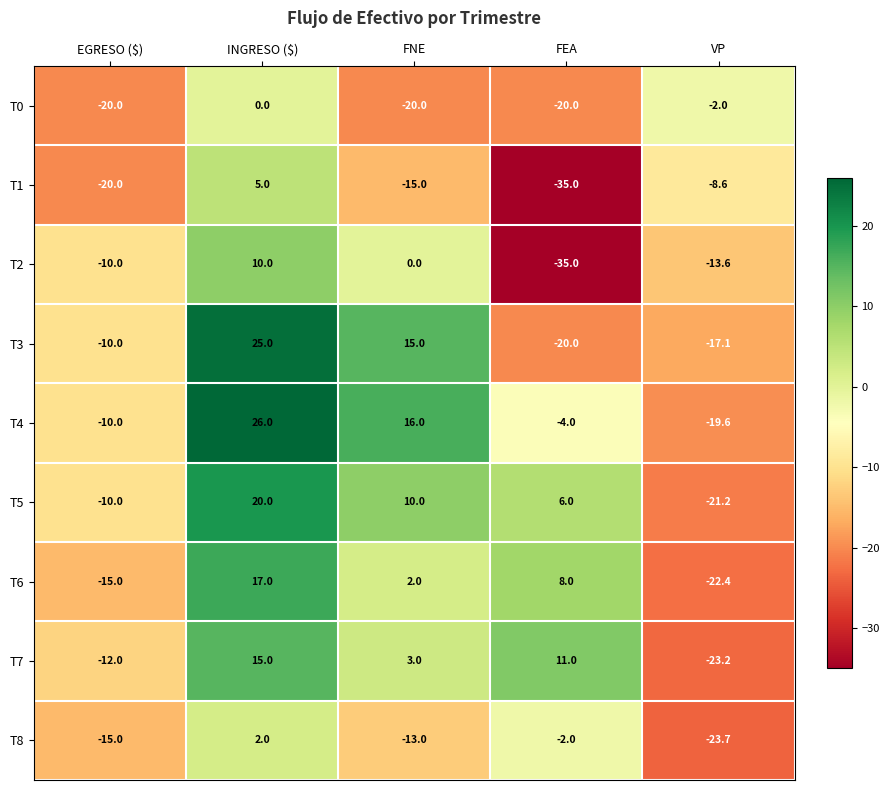

What is the approximate value of T8 at VP?

-23.7